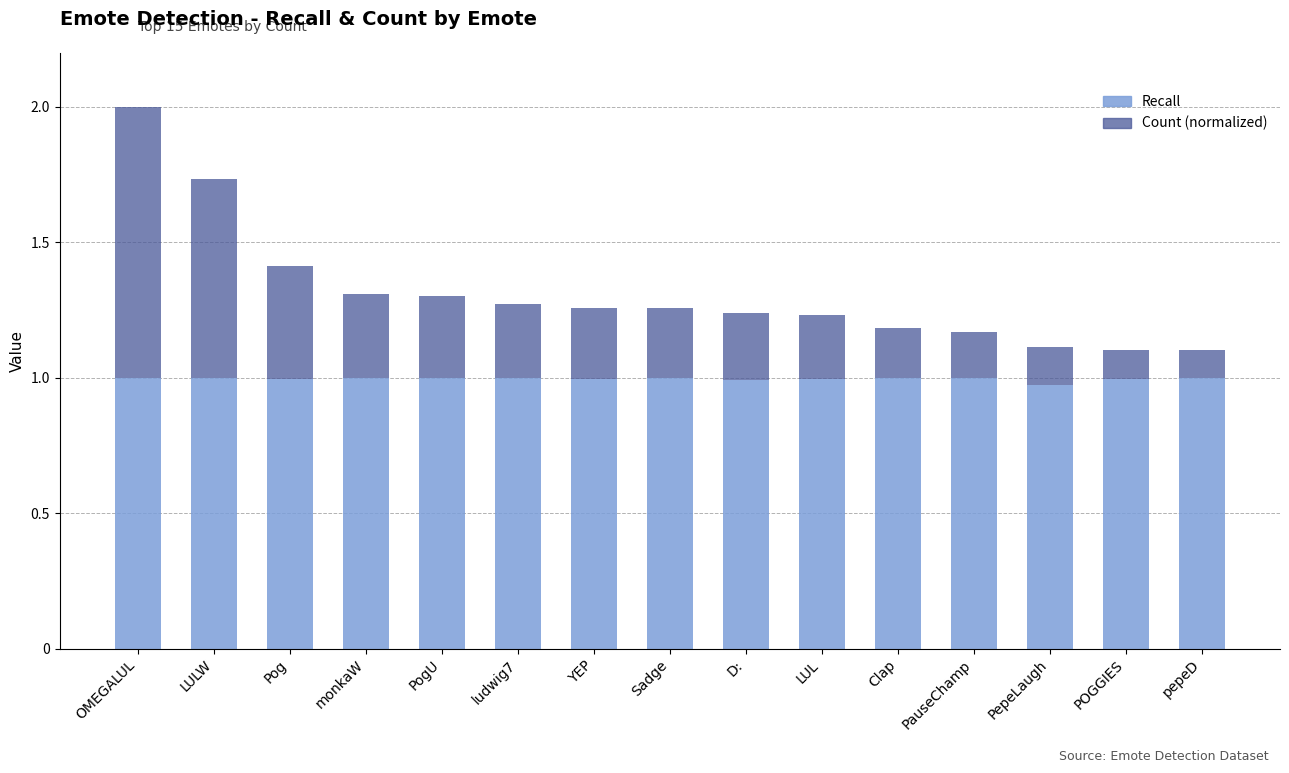

What is the sum of the Recall values at PepeLaugh and D:?

2.0